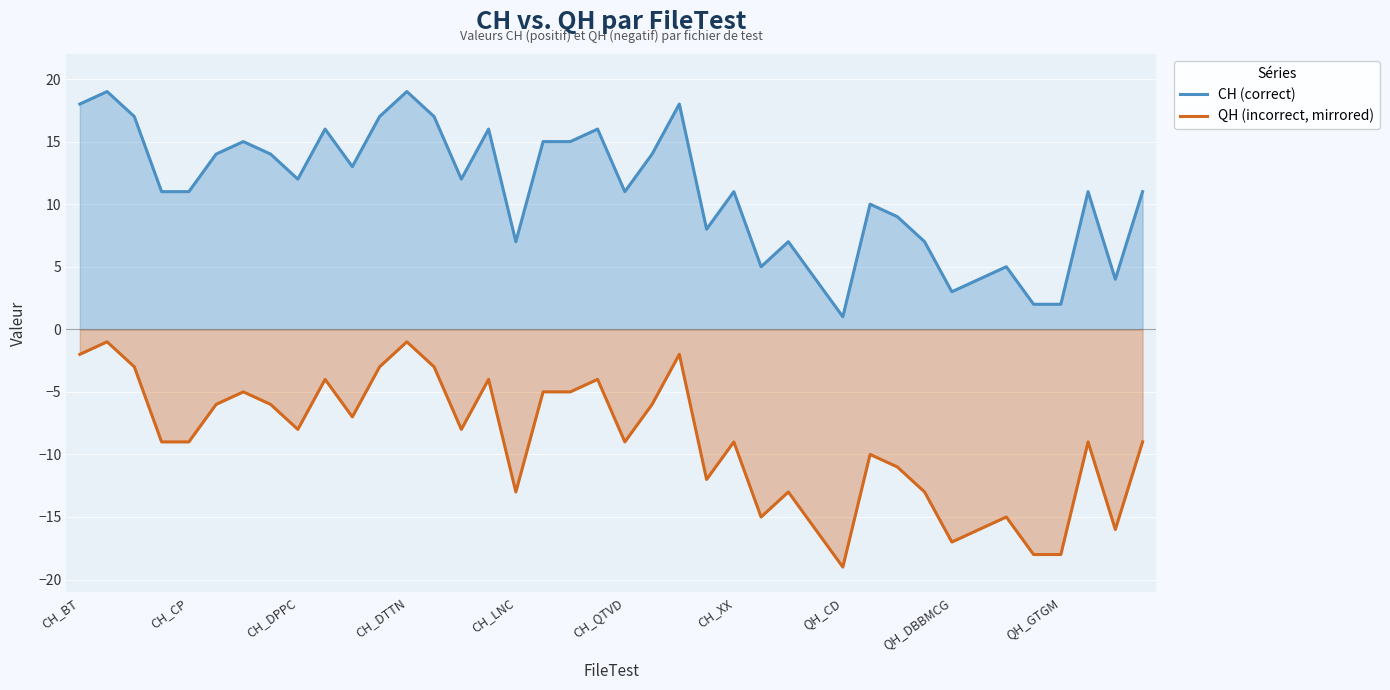

At QH_GTGM, list the series in order from largest to smallest.

CH (correct), QH (incorrect, mirrored)